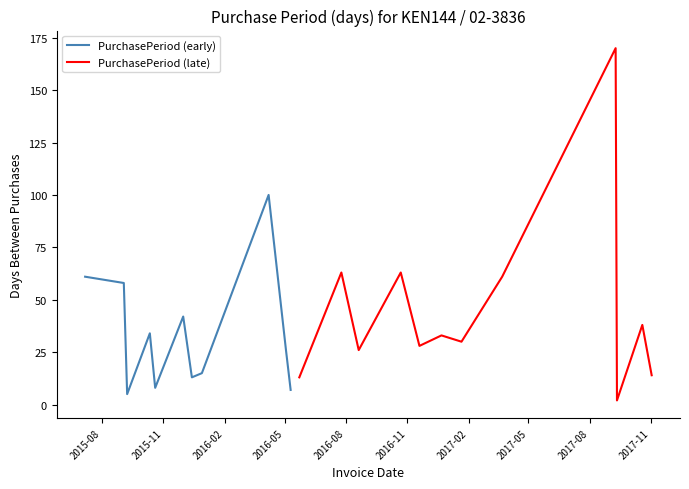

Where is the first local minimum?

2015-09-08